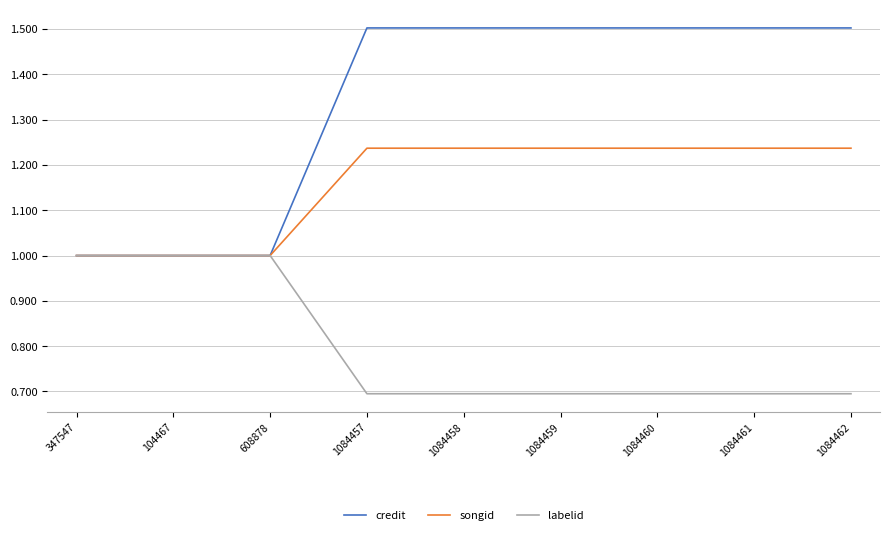

Rank the series by their maximum value, from highest to lowest.

credit, songid, labelid